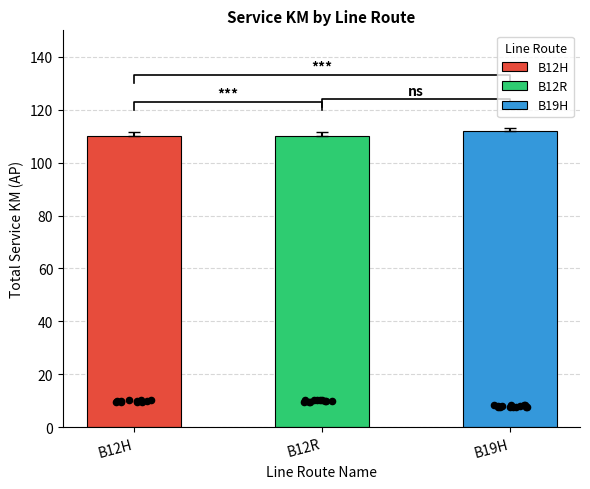

What is the ratio of the value at B12R to the value at B19H?

1.0